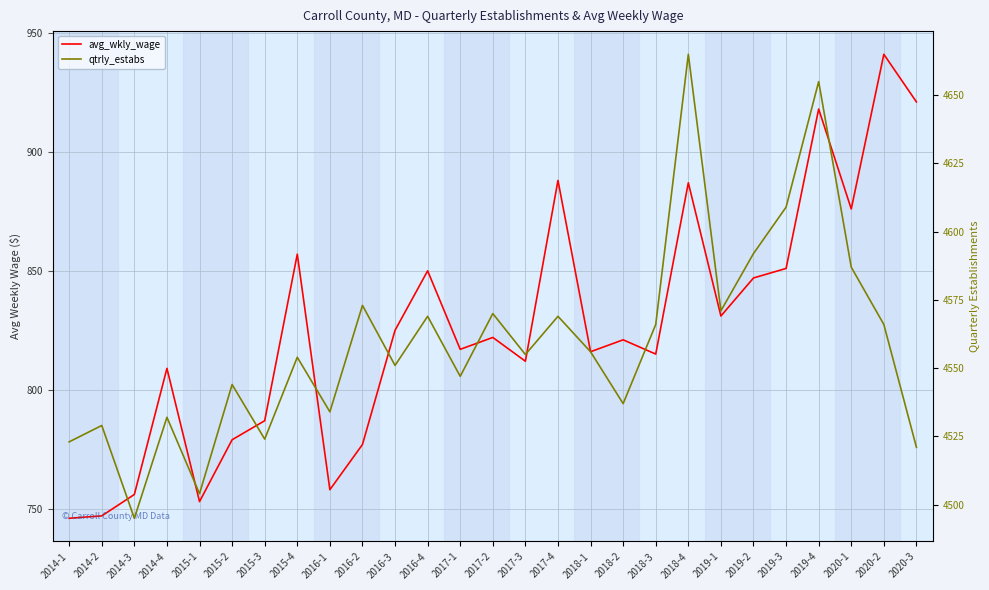

What is the total value across all series at 2014-1?

5269